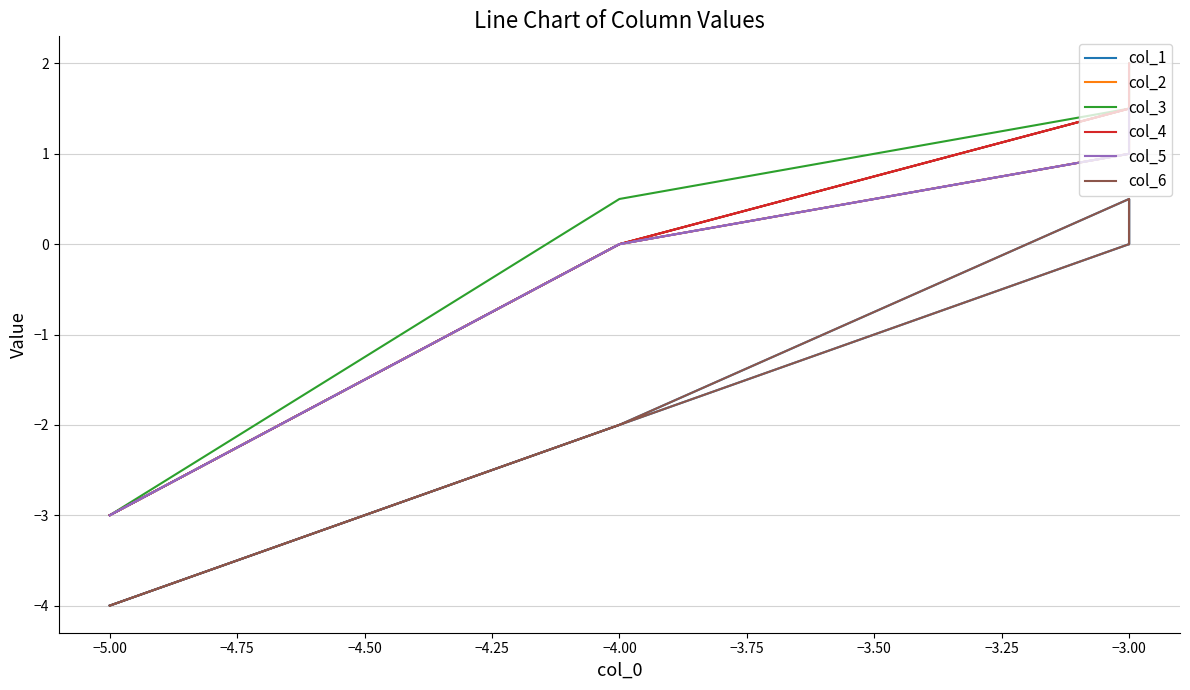

Does the chart display data point markers on the line(s)?

No